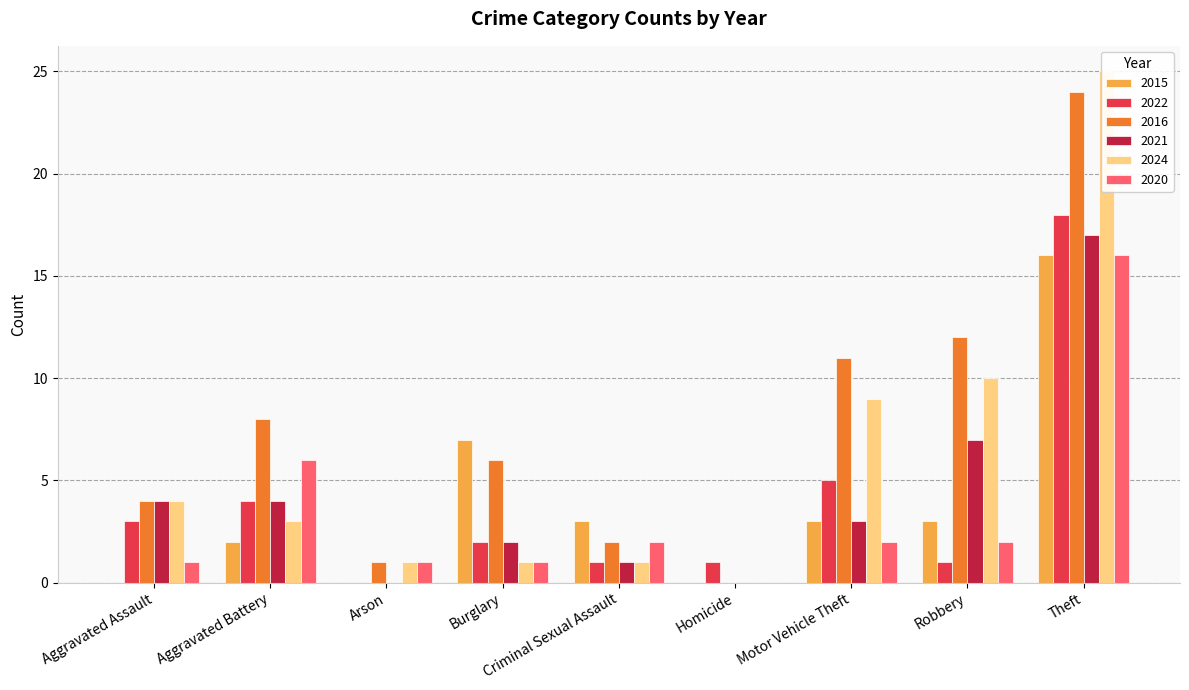

Rank the categories by 2021 value from highest to lowest.

Theft, Robbery, Aggravated Assault, Aggravated Battery, Motor Vehicle Theft, Burglary, Criminal Sexual Assault, Arson, Homicide